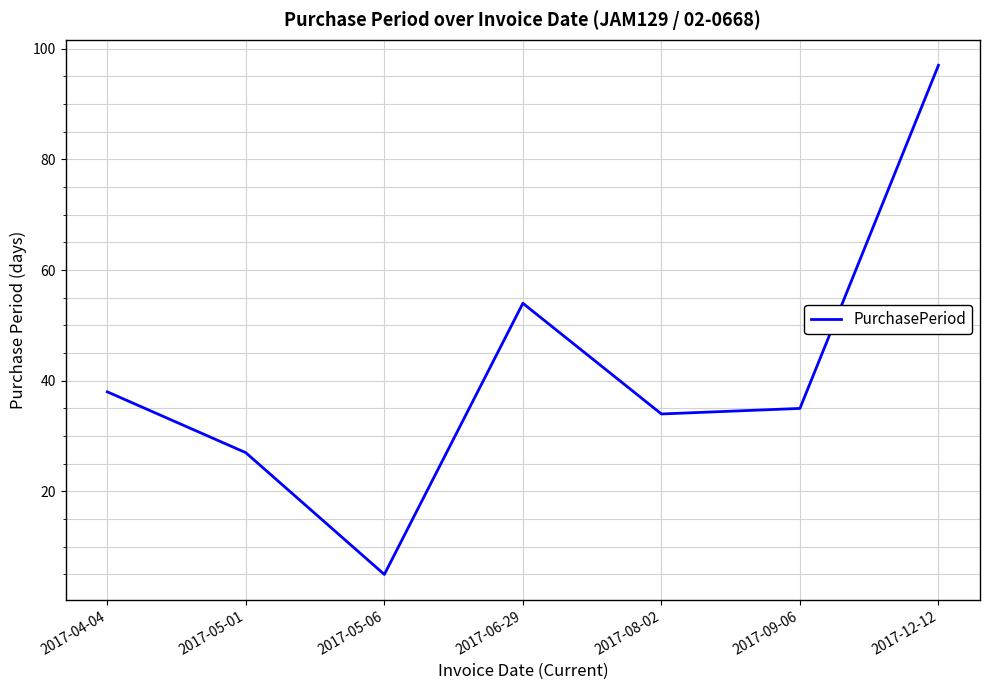

What position from the left is 2017-05-06?

3